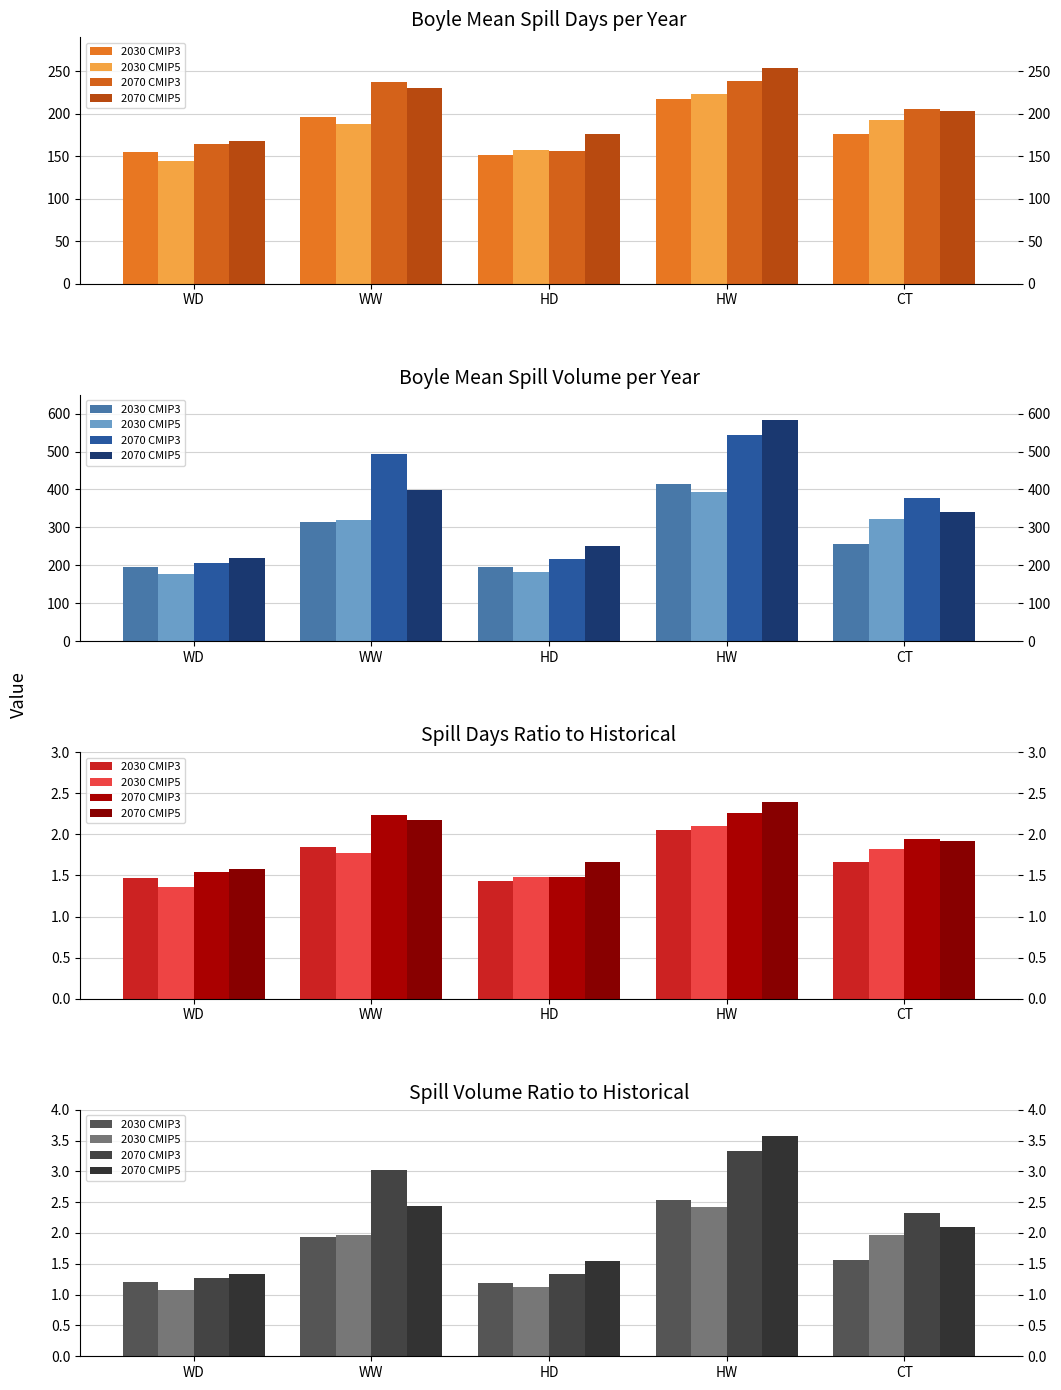

Rank the series at CT from highest to lowest value.

2070 CMIP3, 2070 CMIP5, 2030 CMIP5, 2030 CMIP3